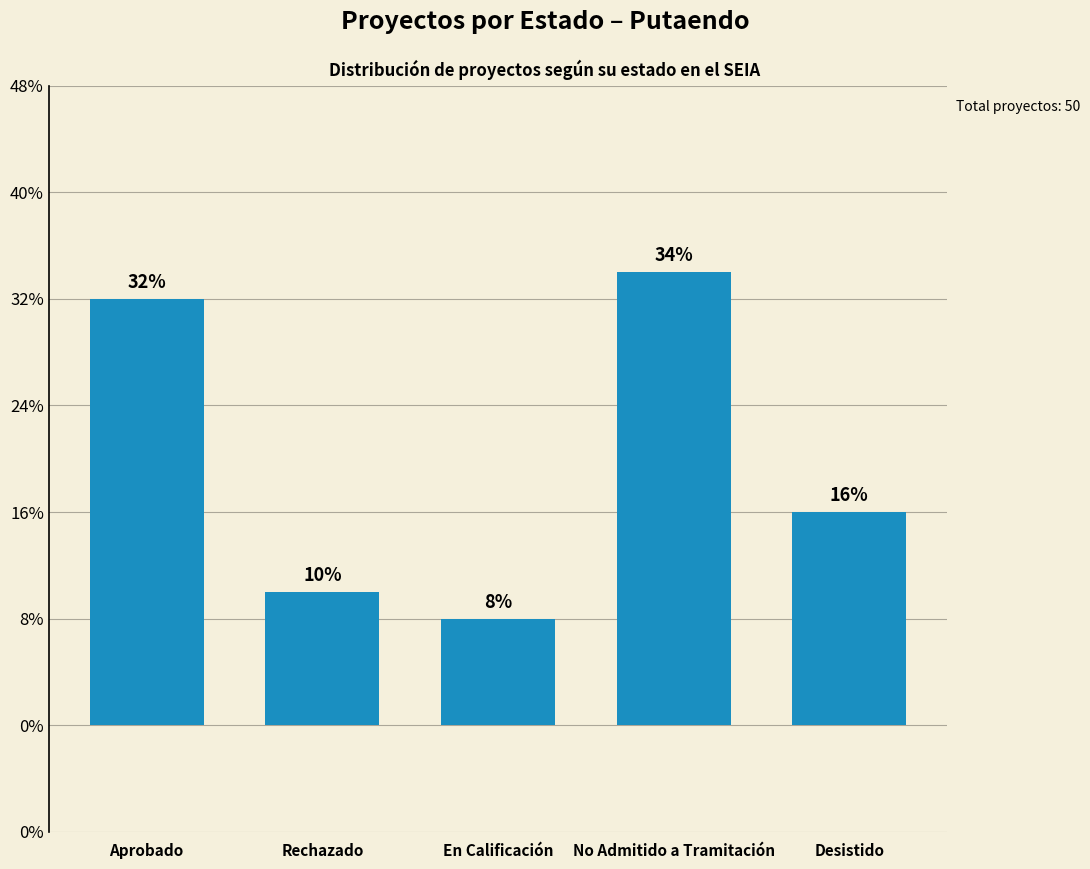

What is the ratio of the value at Desistido to the value at Aprobado?

0.5